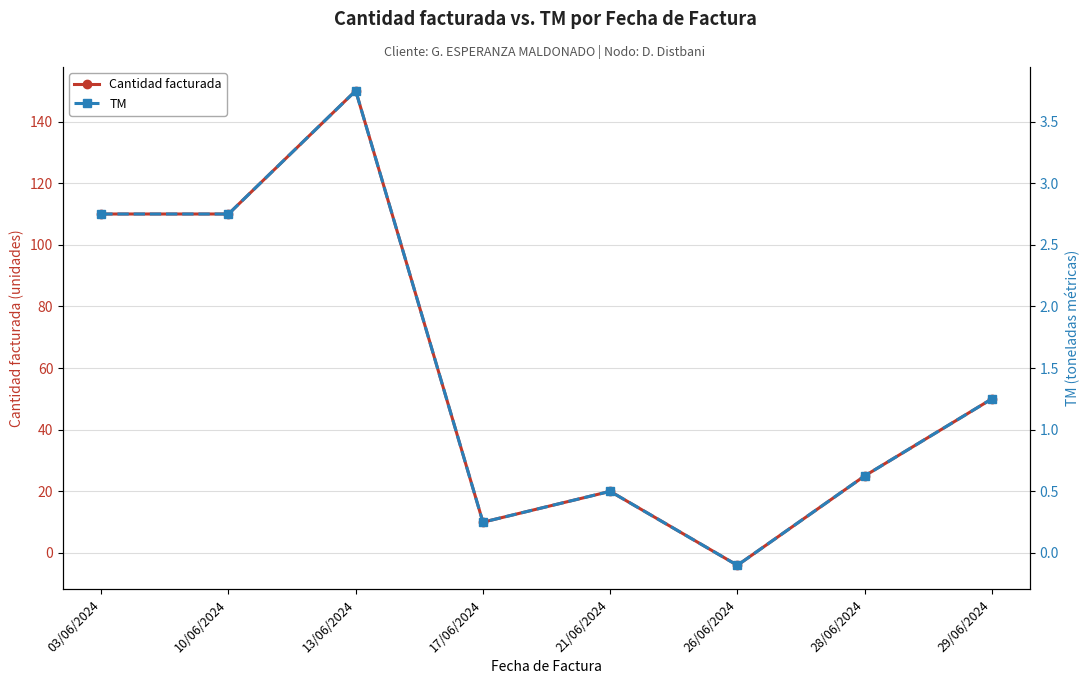

What are all the series names shown in the legend?

Cantidad facturada, TM